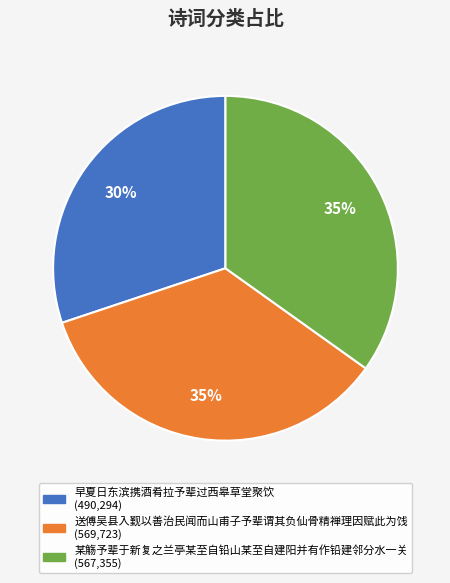

To the nearest percent, what is the average slice percentage?

33%